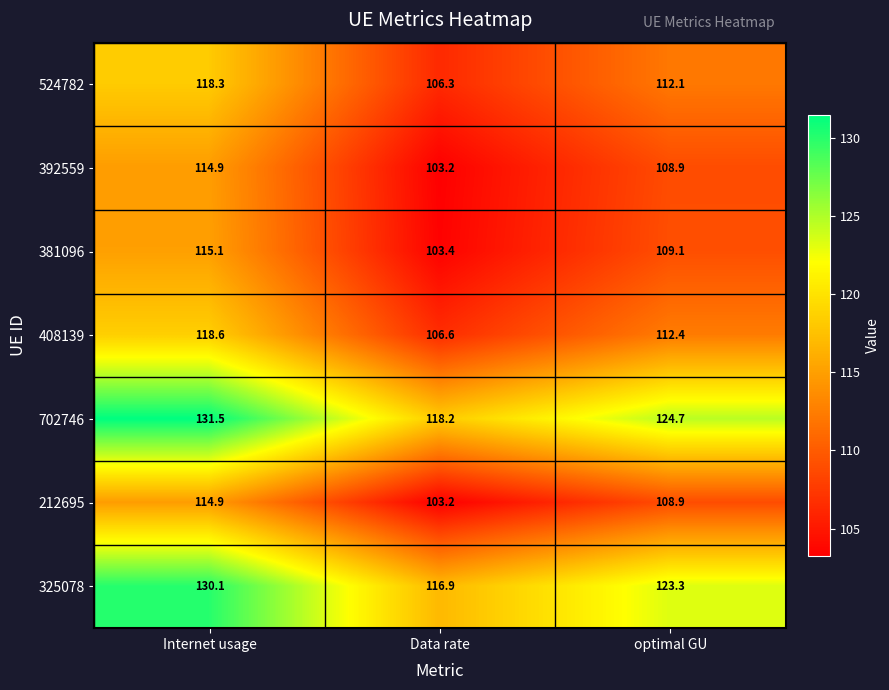

Reading right to left, what are all the values shown in this chart?

524782: optimal GU=112.1	Data rate=106.3	Internet usage=118.3
392559: optimal GU=108.9	Data rate=103.2	Internet usage=114.9
381096: optimal GU=109.1	Data rate=103.4	Internet usage=115.1
408139: optimal GU=112.4	Data rate=106.6	Internet usage=118.6
702746: optimal GU=124.7	Data rate=118.2	Internet usage=131.5
212695: optimal GU=108.9	Data rate=103.2	Internet usage=114.9
325078: optimal GU=123.3	Data rate=116.9	Internet usage=130.1